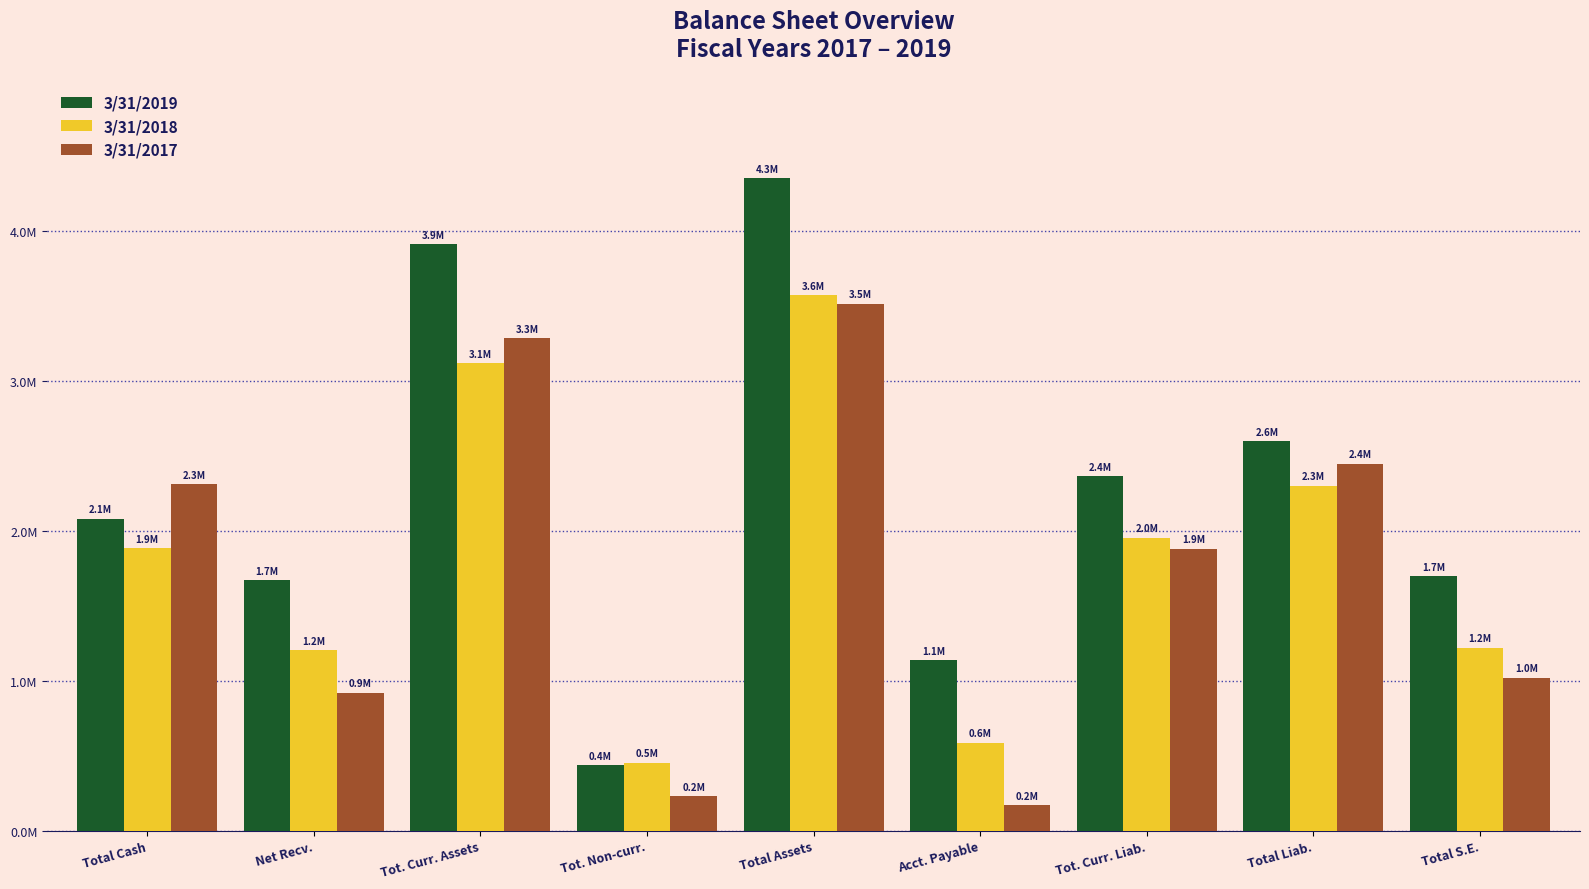

What are all the series names shown in the legend?

3/31/2019, 3/31/2018, 3/31/2017